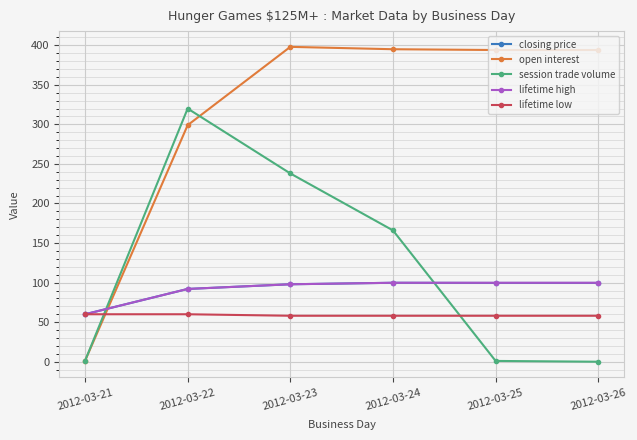

Which category has the highest value in the session trade volume series?

2012-03-22